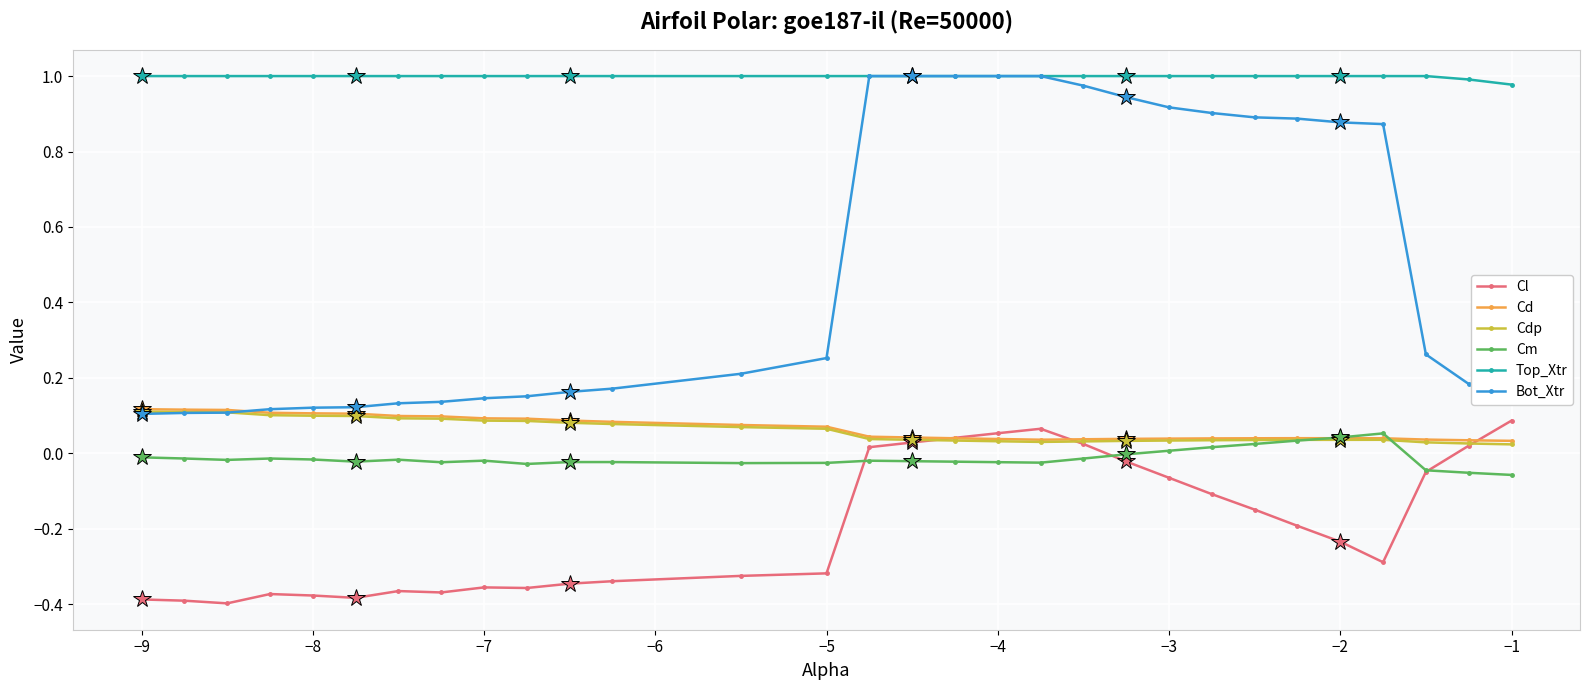

What is the difference between the second highest and minimum values in the Cdp series?

0.1